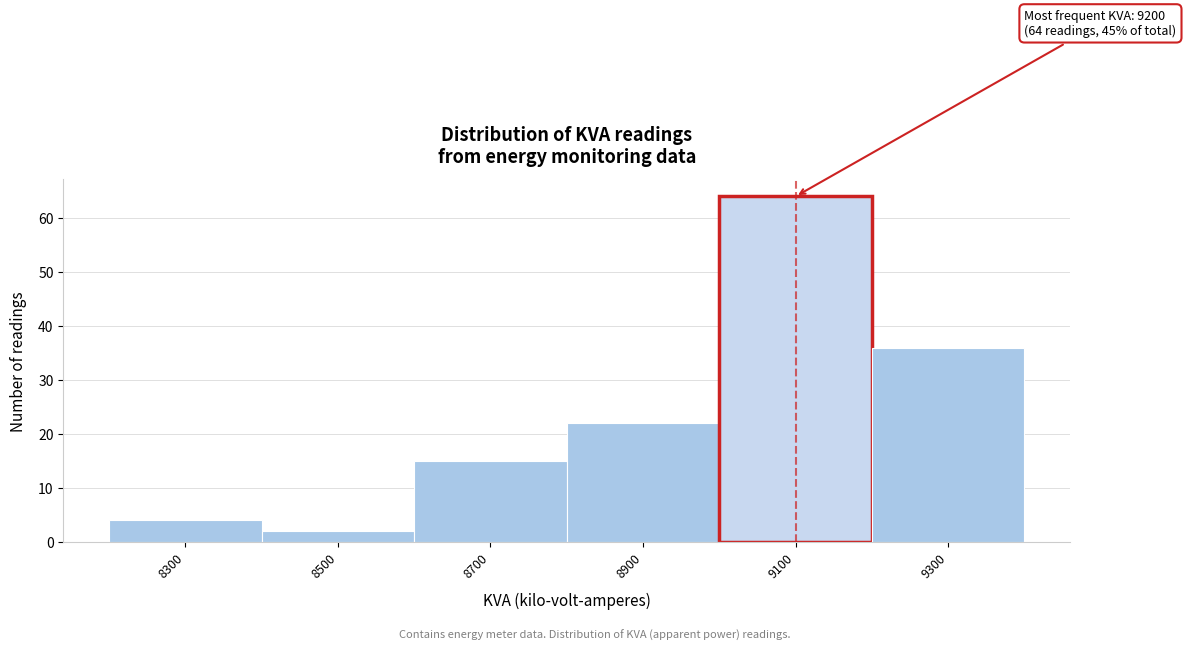

Reading left to right, transcribe all the data shown in this chart.

8300=4	8500=2	8700=15	8900=22	9100=64	9300=36